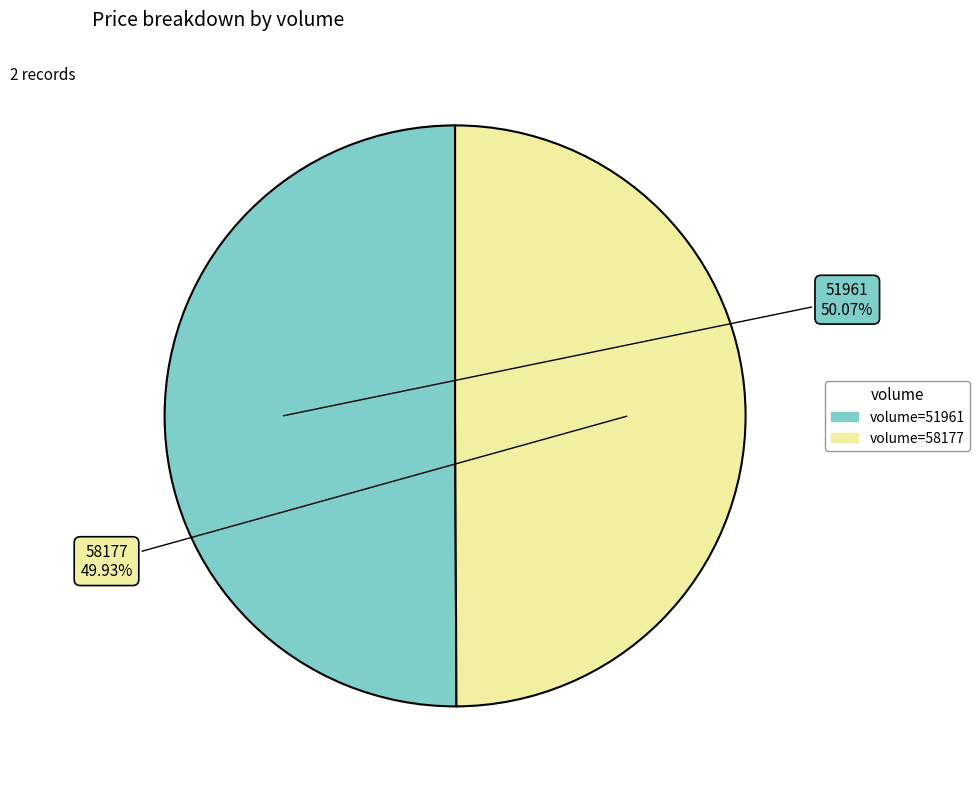

True or false: 51961 accounts for 41% of the total.

False